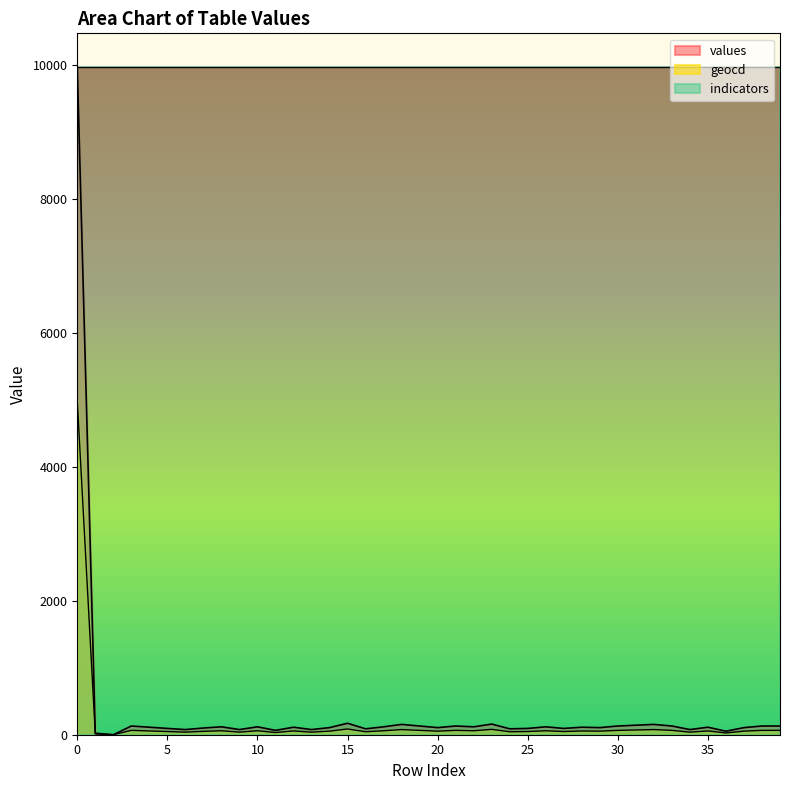

At which label is geocd closest to 2494?

15